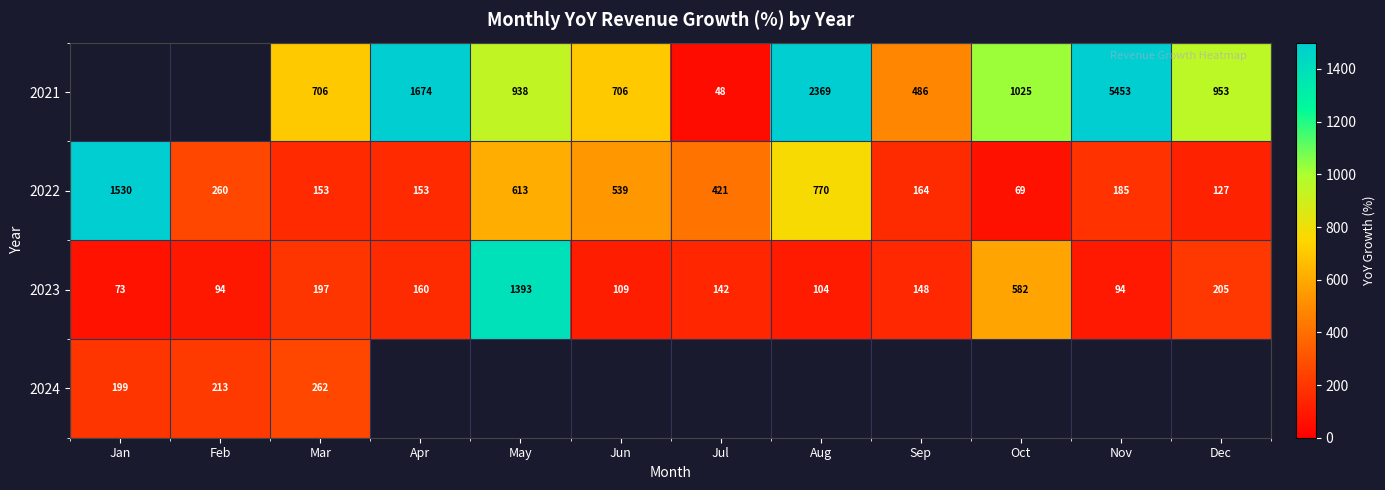

How many data points does each series have?

12